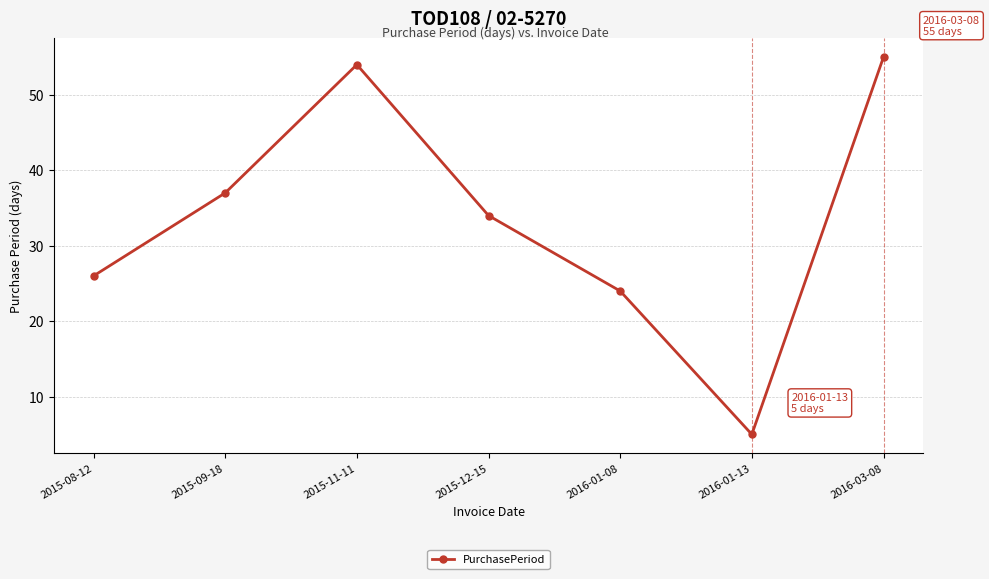

Reading left to right, list all the values displayed in this chart.

26	37	54	34	24	5	55